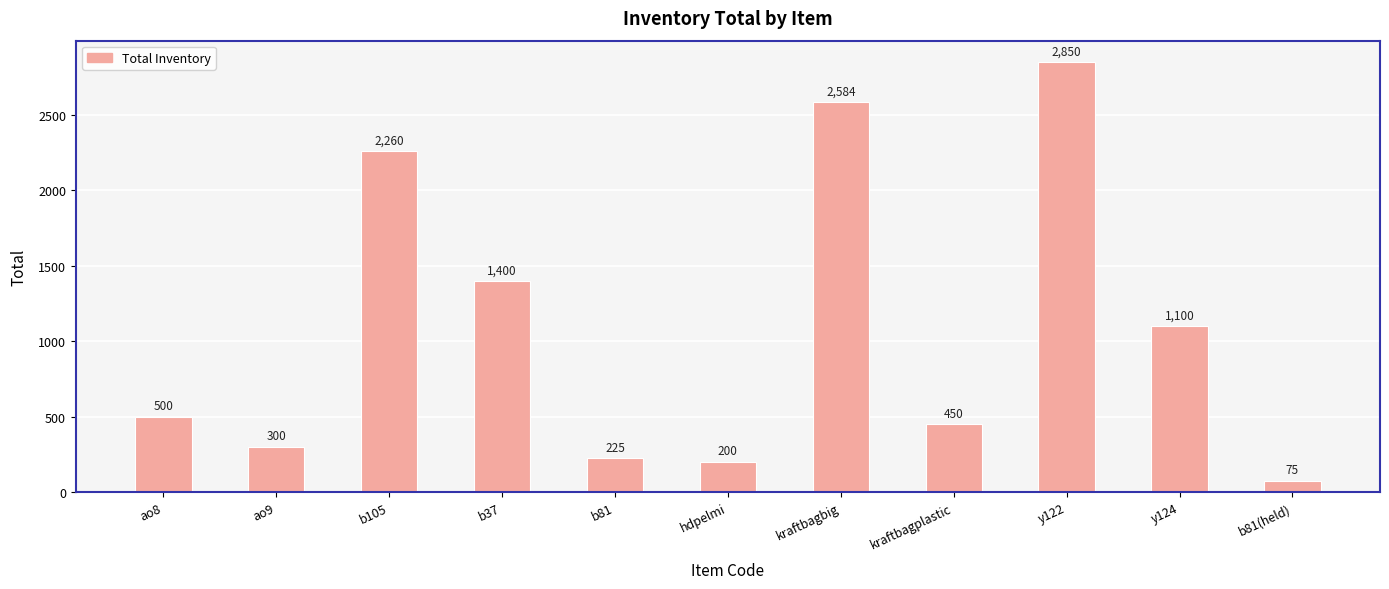

Reading left to right, transcribe all the data shown in this chart.

500	300	2260	1400	225	200	2584	450	2850	1100	75